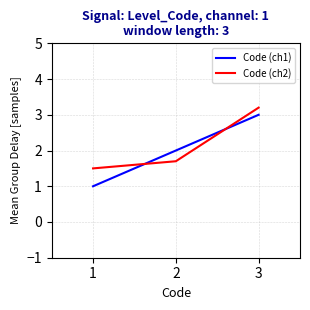

True or false: Code (ch2) has a value of 1.0 at 1.

False